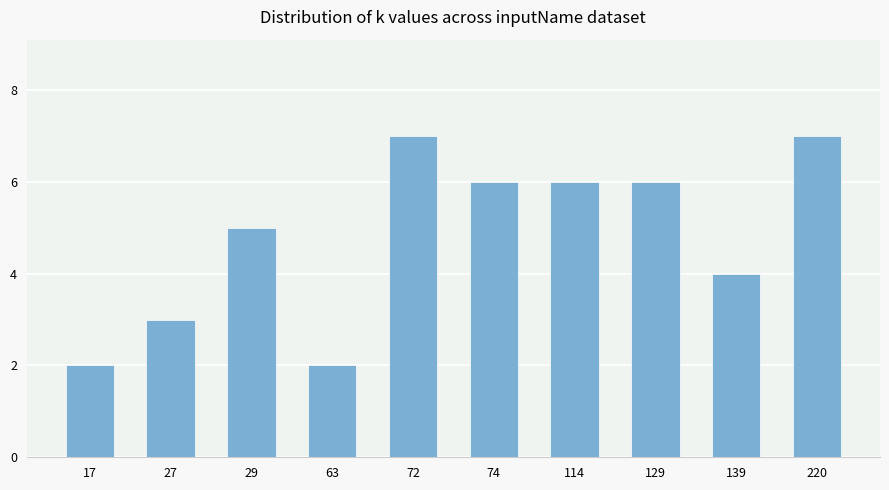

What is the sum of the values at 17 and 27?

5